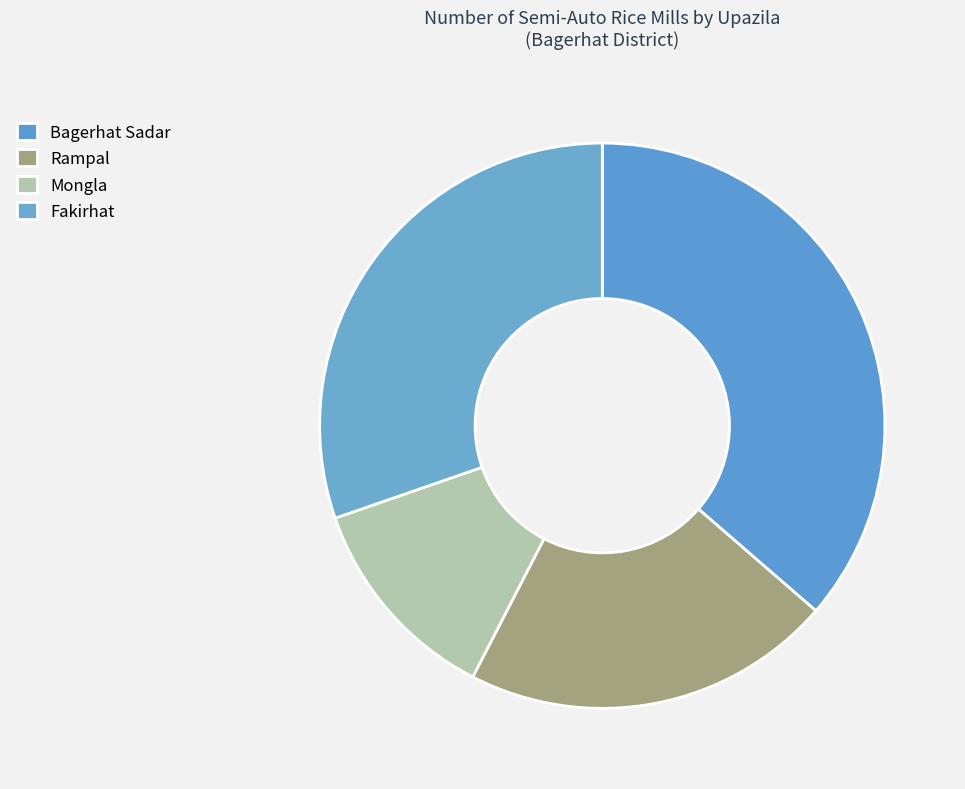

The Mongla slice represents 12% of the pie. True or false?

True